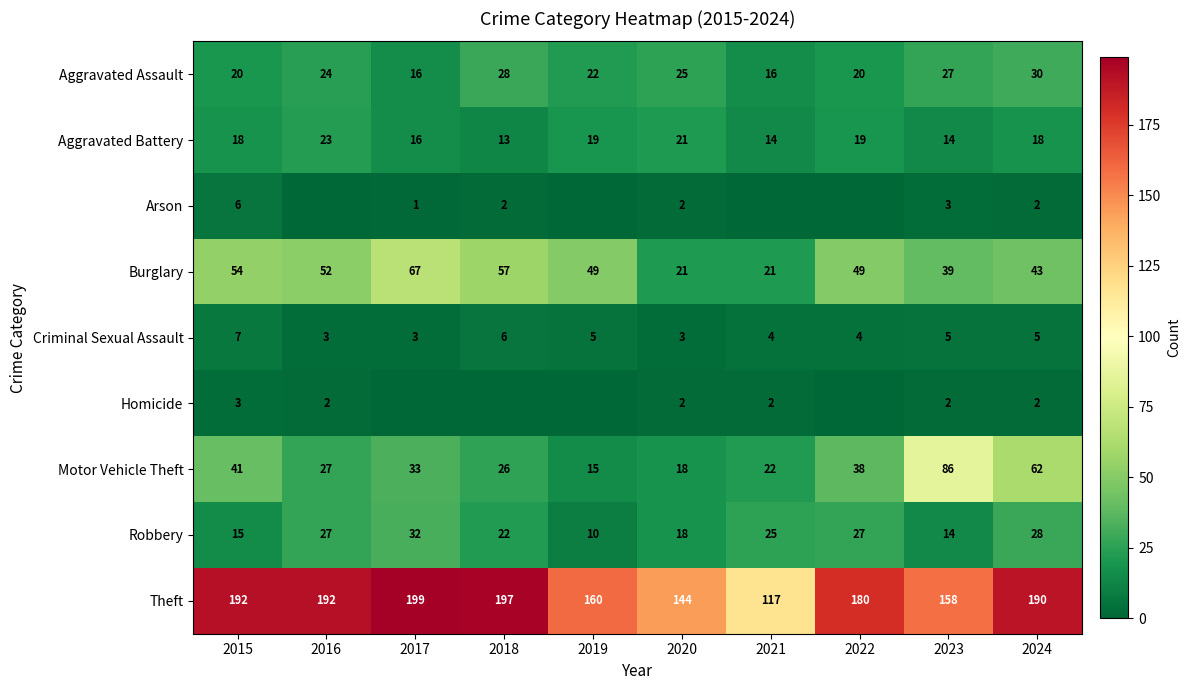

Between 2017 and 2020, which is larger?

2020